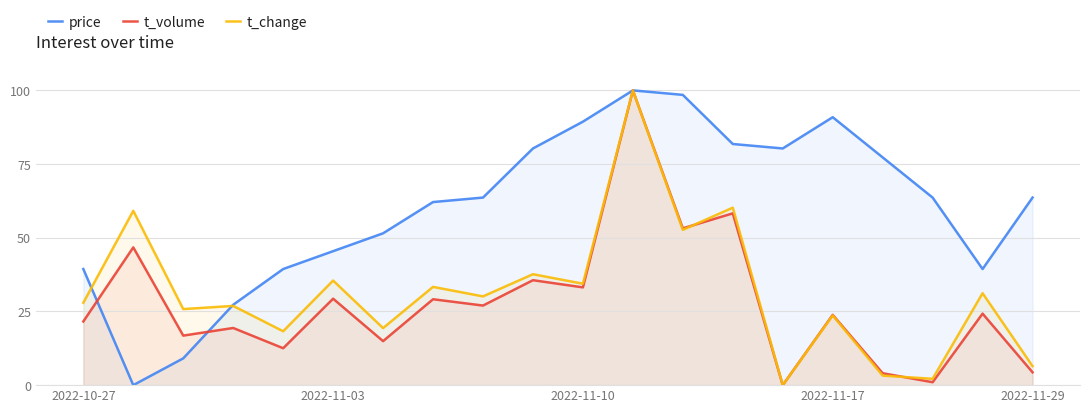

Rank the series at 2022-11-03 from highest to lowest value.

price, t_change, t_volume